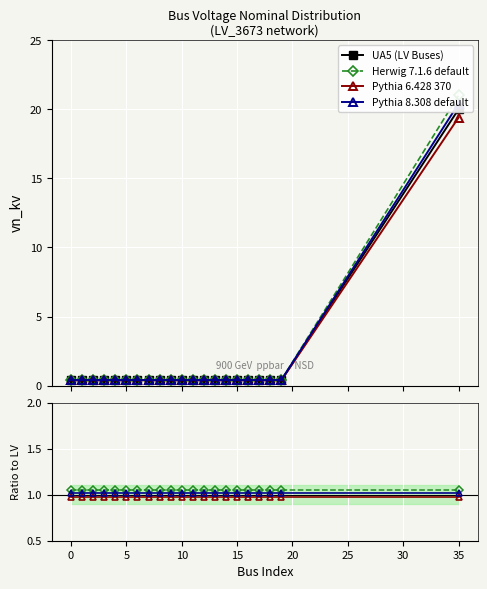

What is the difference between the maximum and minimum values in the UA5 (LV Buses) series?

19.6